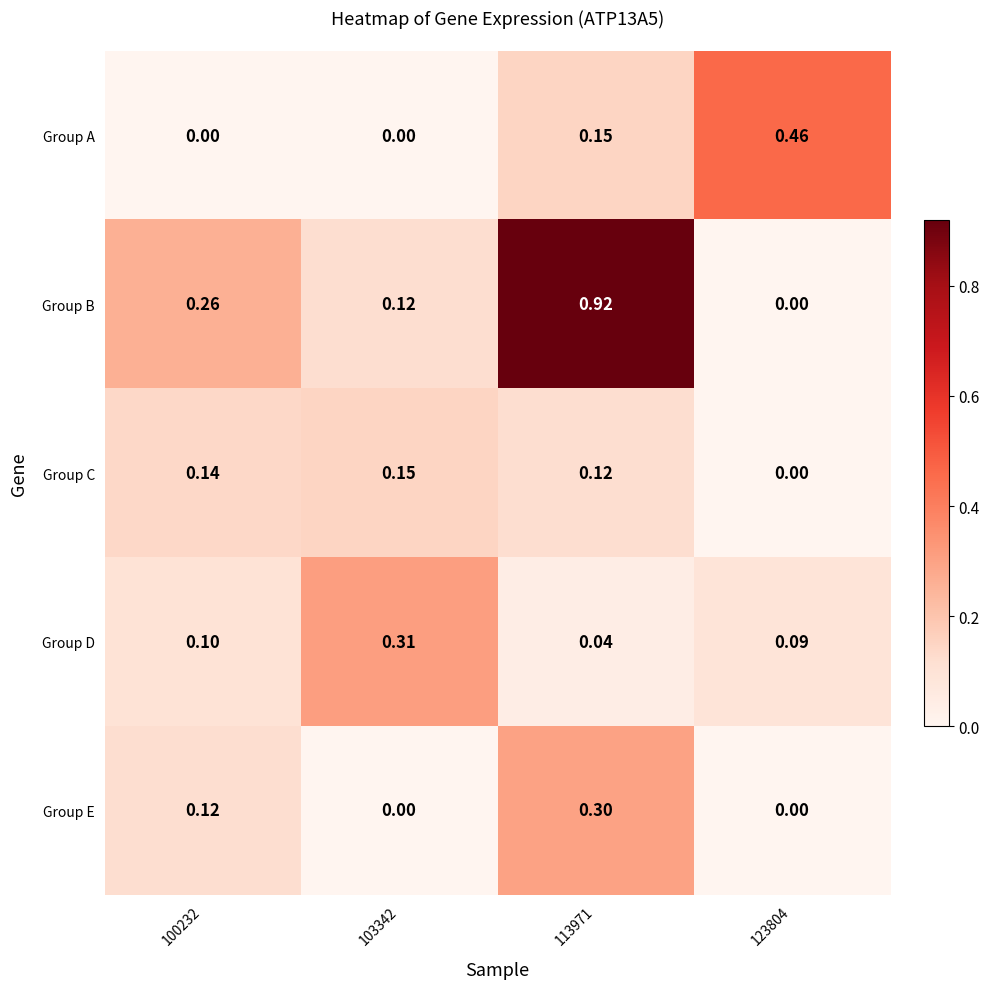

Rank the series by their maximum value, from highest to lowest.

Group B, Group A, Group D, Group E, Group C